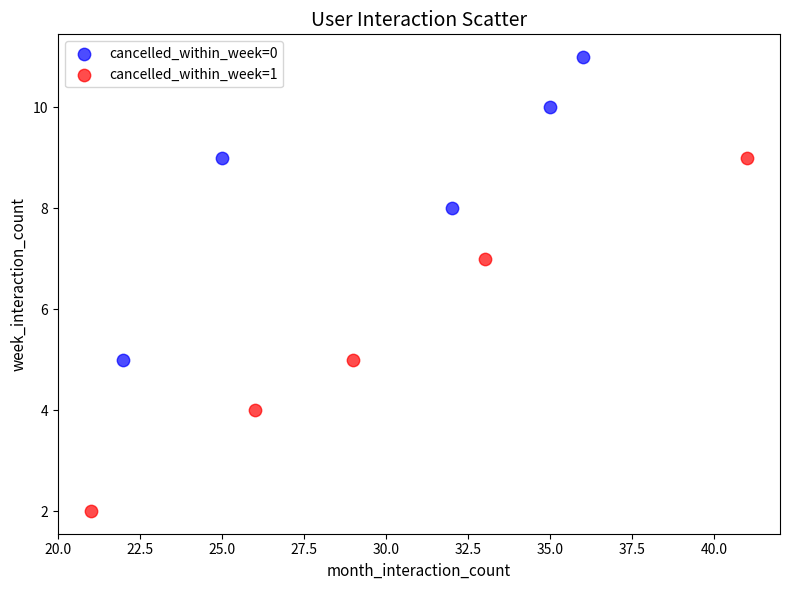

Which series has the largest Y range (max minus min)?

cancelled_within_week=1